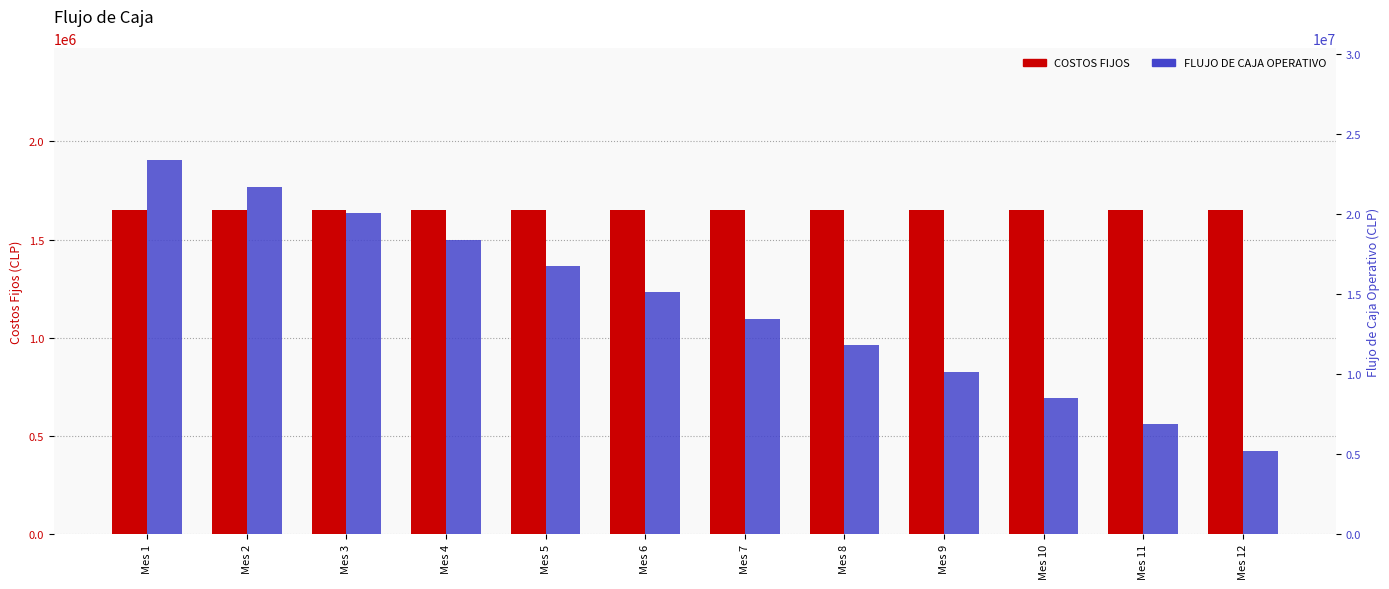

How many series are shown in this chart?

2